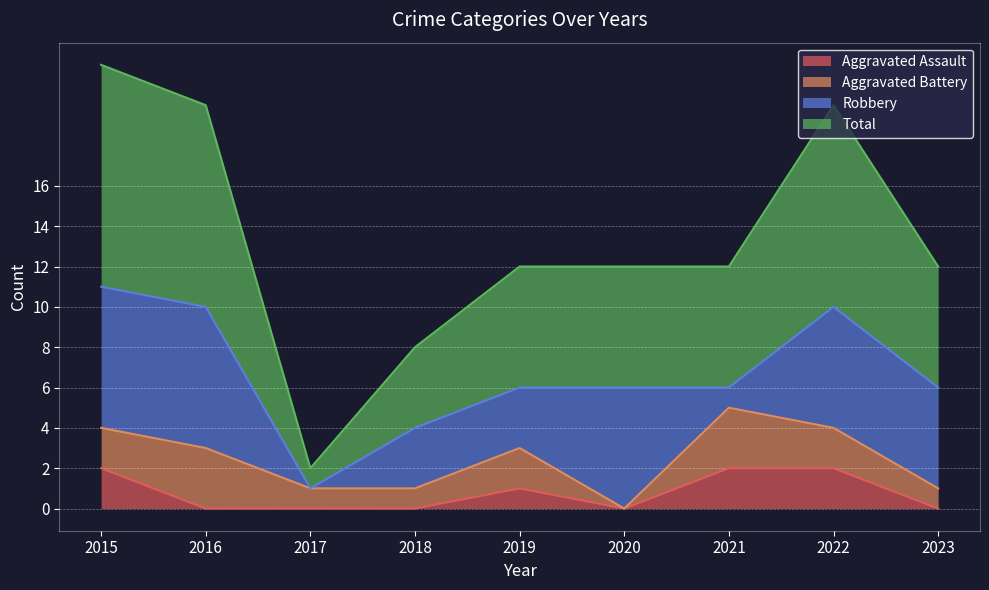

What is the difference between the Total values at 2018 and 2015?

7